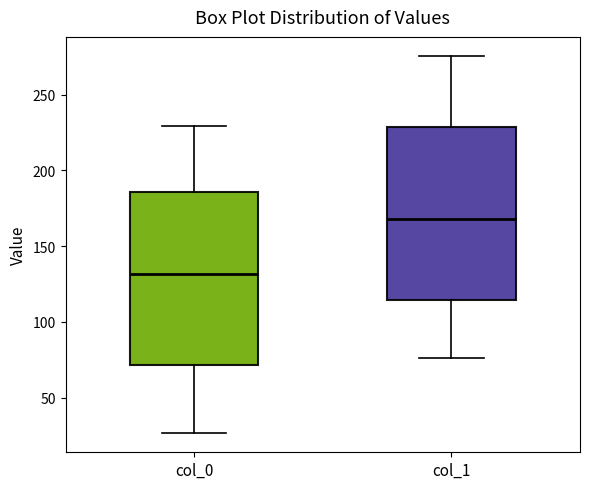

Which box's median line is the highest?

col_1